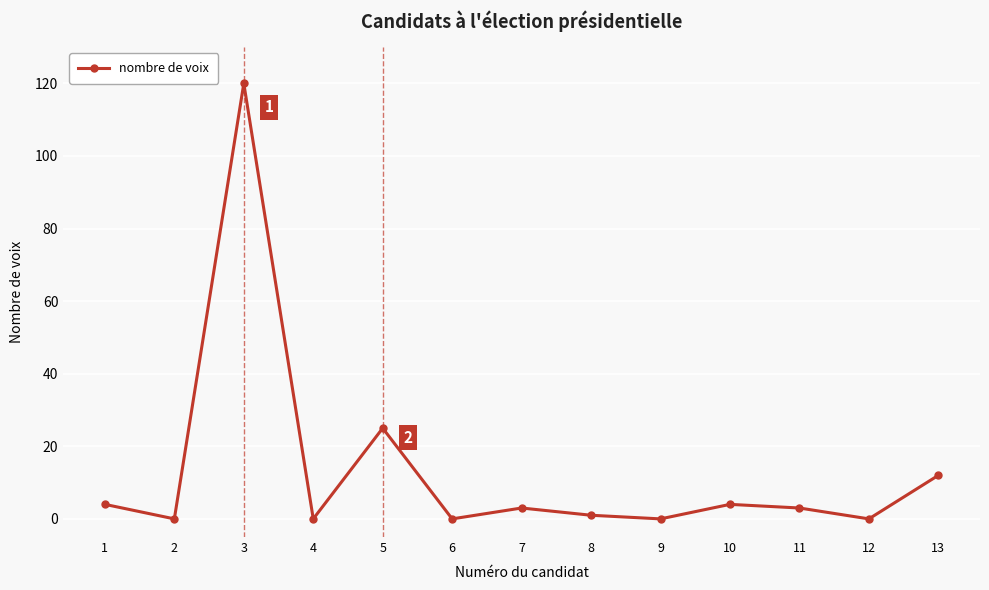

How many interior local valleys (lower than both neighbors) does the data have?

5